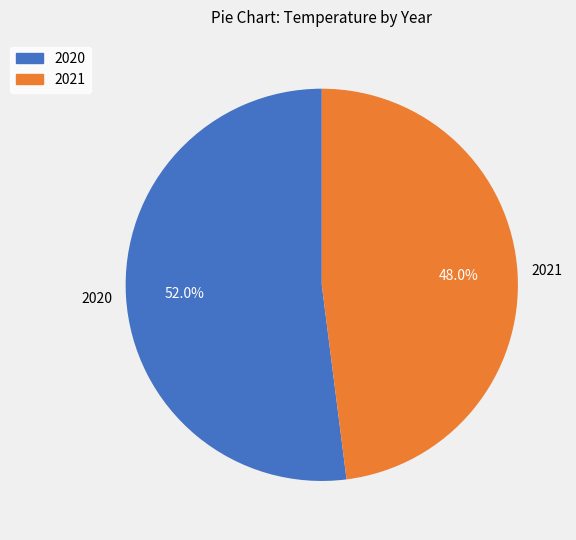

What percentage is the 2021 slice, to the nearest percent?

48%